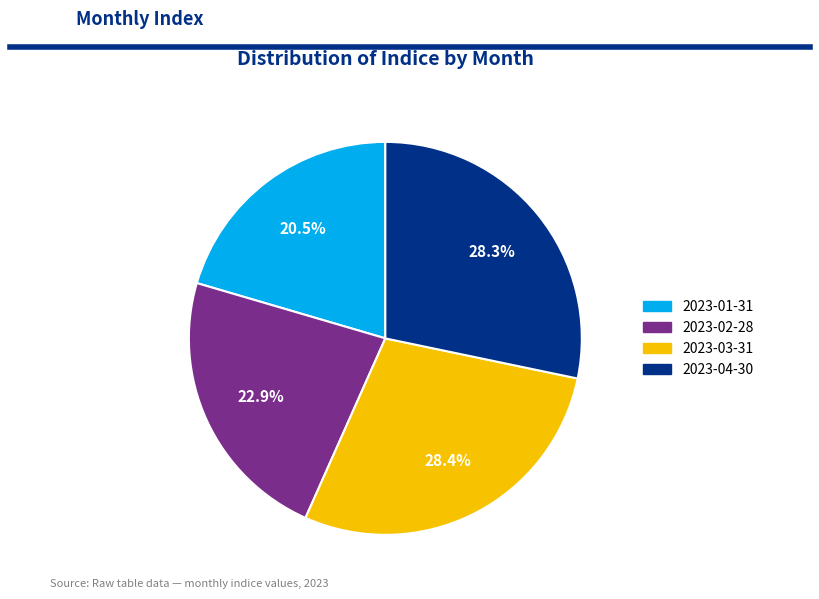

Between 2023-03-31 and 2023-02-28, which is larger?

2023-03-31